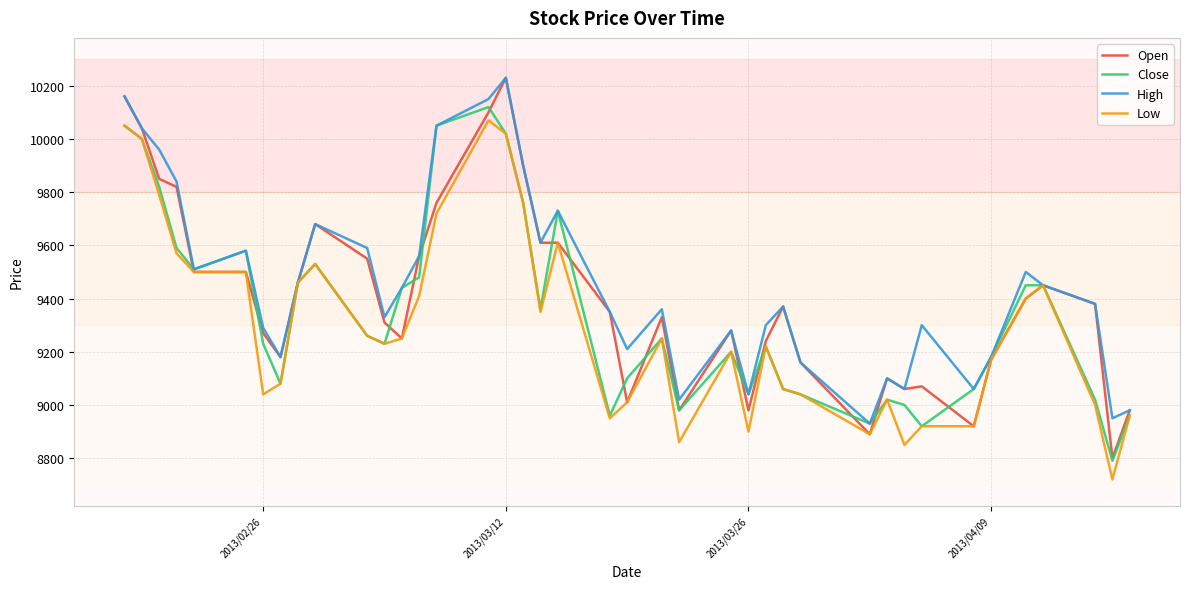

What is the average value of the High series?

9457